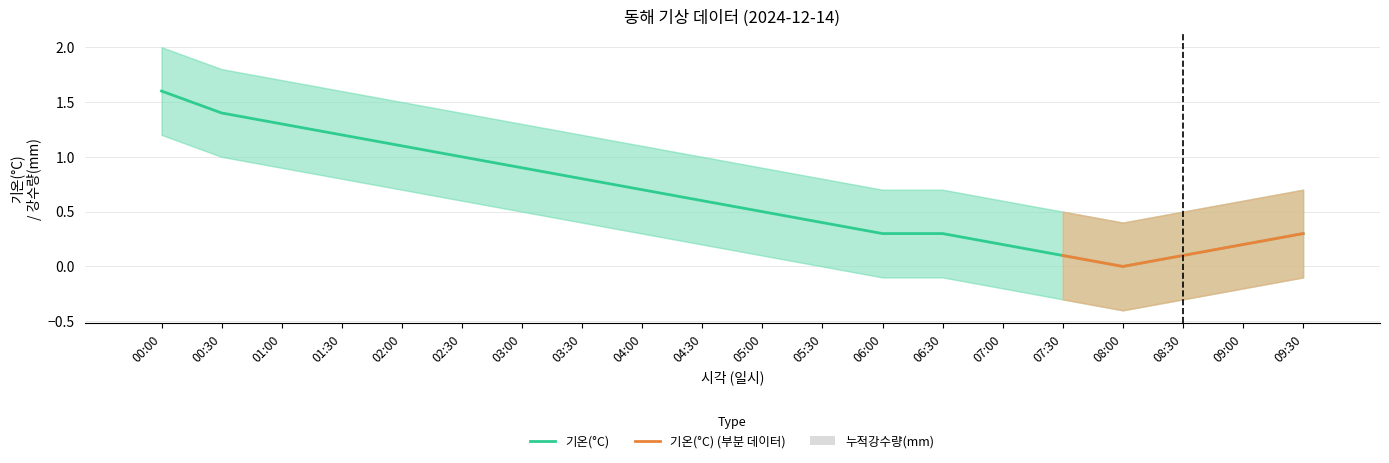

True or false: 기온(°C) has a value of 0.4 at 05:30.

True